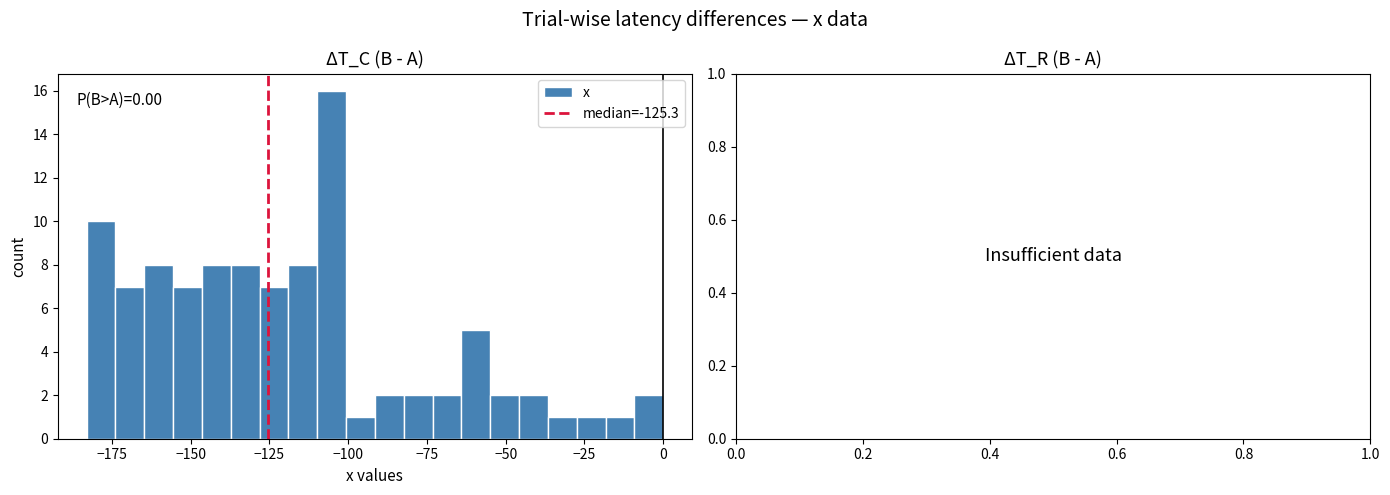

Read against the x-axis, roughly where is the centre of the tallest bar?

-105